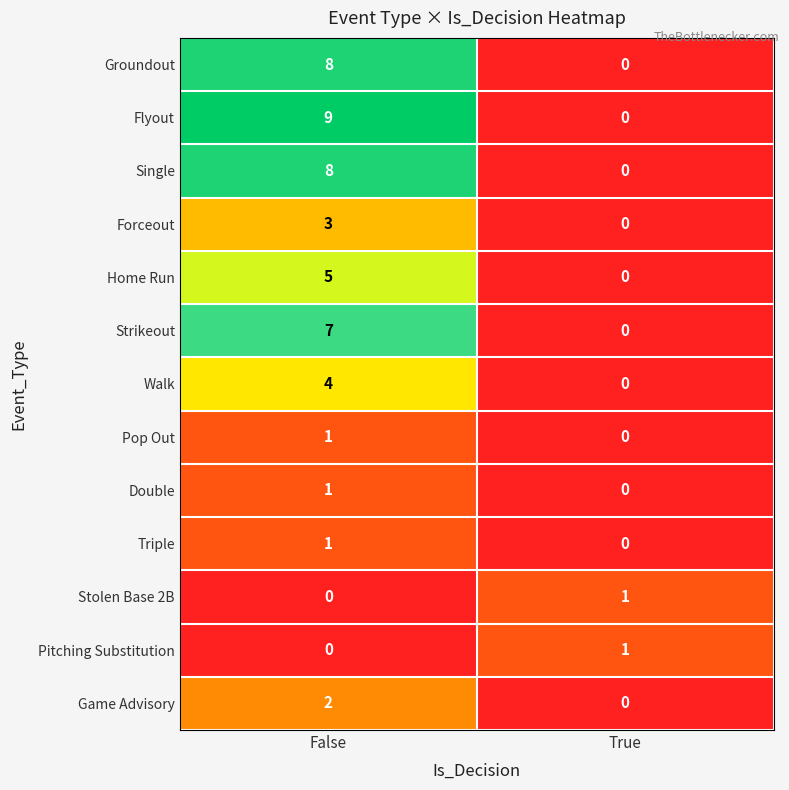

What is the difference between the highest and lowest values at True?

1